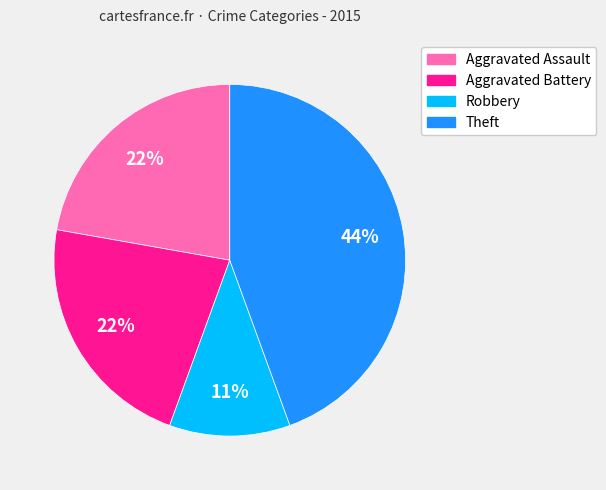

How many segments does this pie chart have?

4